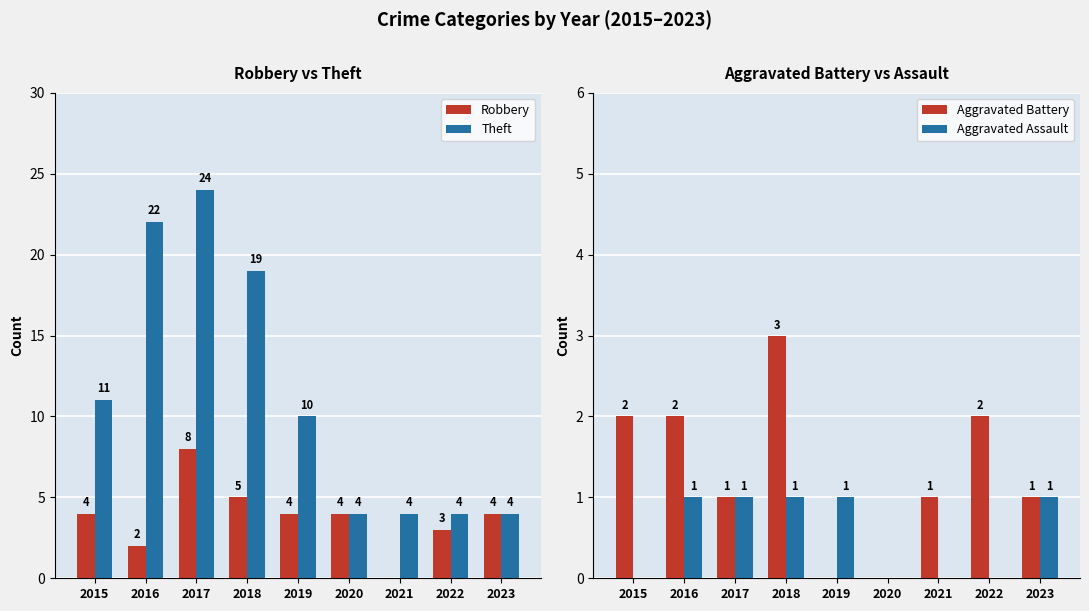

The value of Aggravated Battery at 2016 is 3. True or false?

False